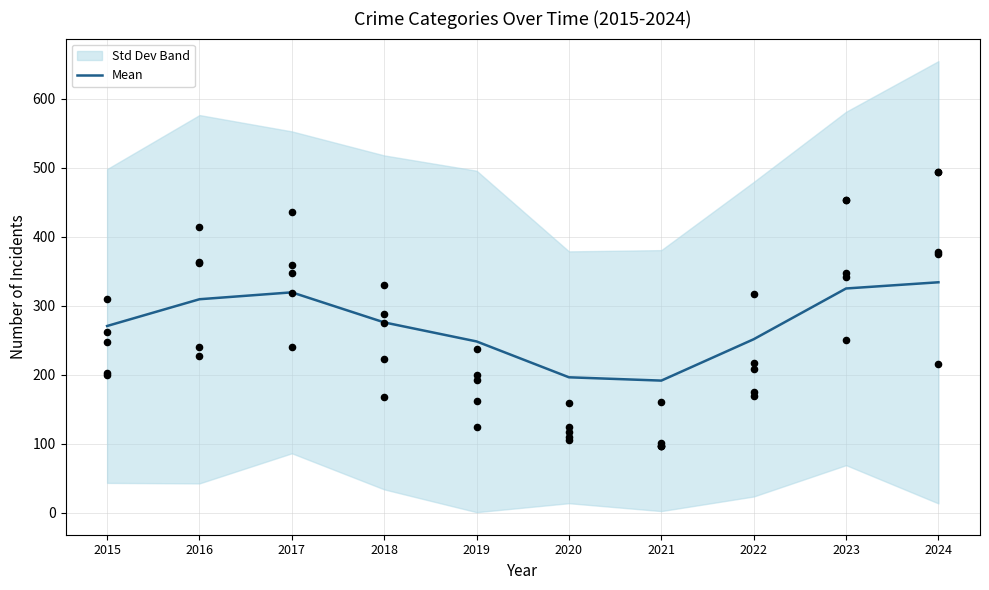

What is the change in value from 2017 to 2021?

-128.0